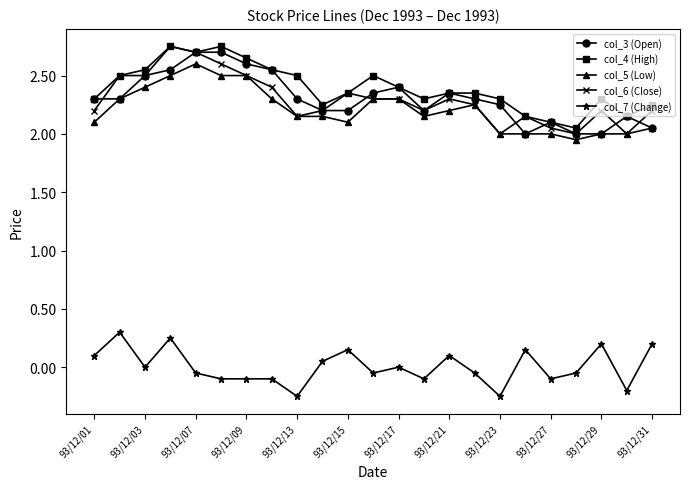

True or false: col_7 (Change) has more than 2 points higher than both neighbors.

True